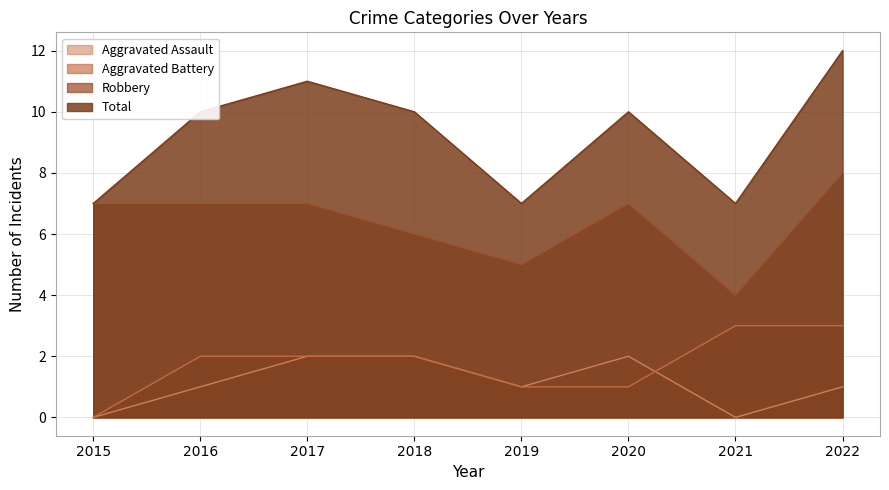

What are all the series names shown in the legend?

Aggravated Assault, Aggravated Battery, Robbery, Total